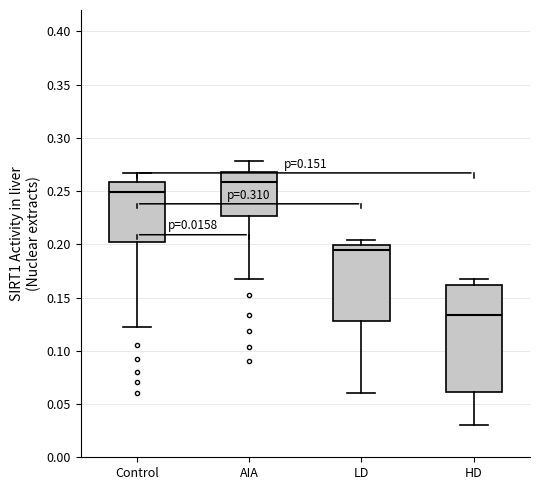

Which box's median line is the highest?

AIA